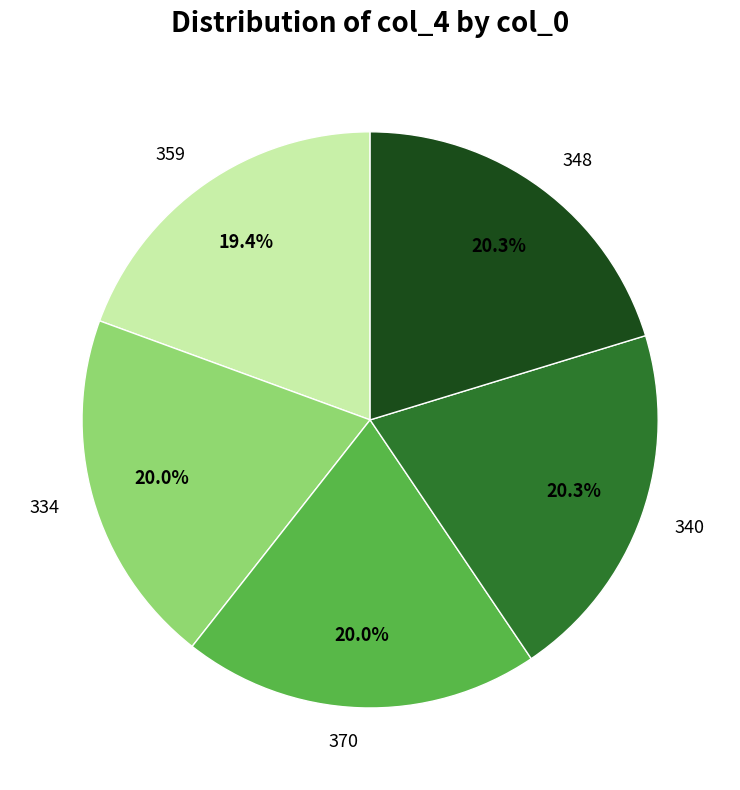

Approximately how many times larger is the value at 359 compared to 348?

1.0